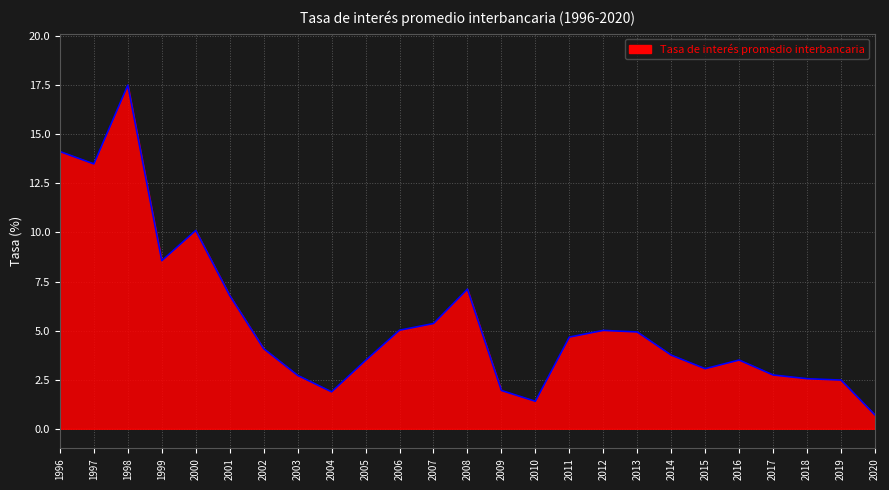

What is the difference between the maximum and minimum values?

16.8